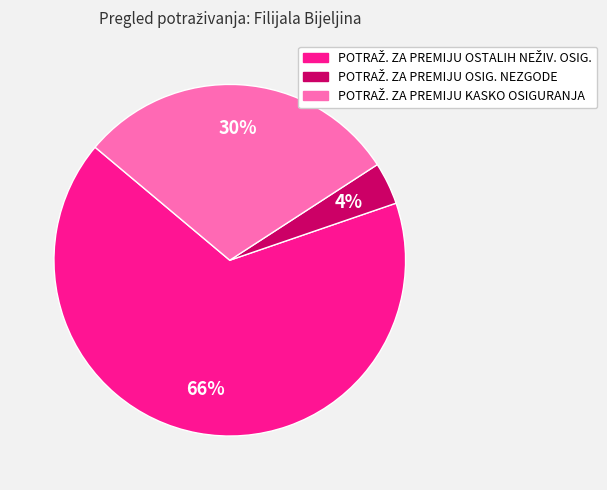

Is there a majority slice in this chart?

Yes